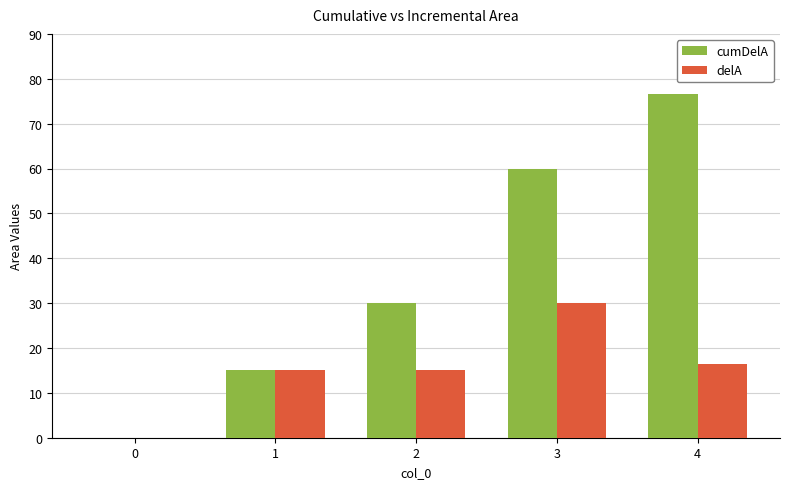

Between 0 and 3, which series saw the biggest shift?

cumDelA